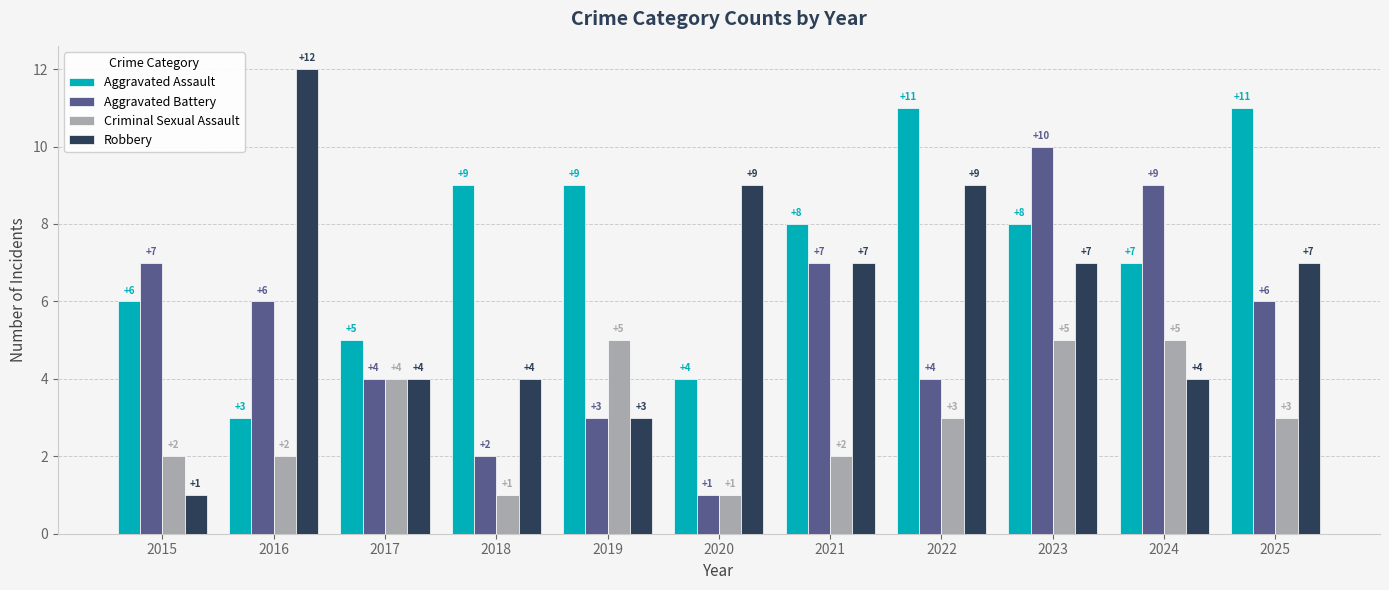

True or false: Robbery has a value of 13 at 2022.

False